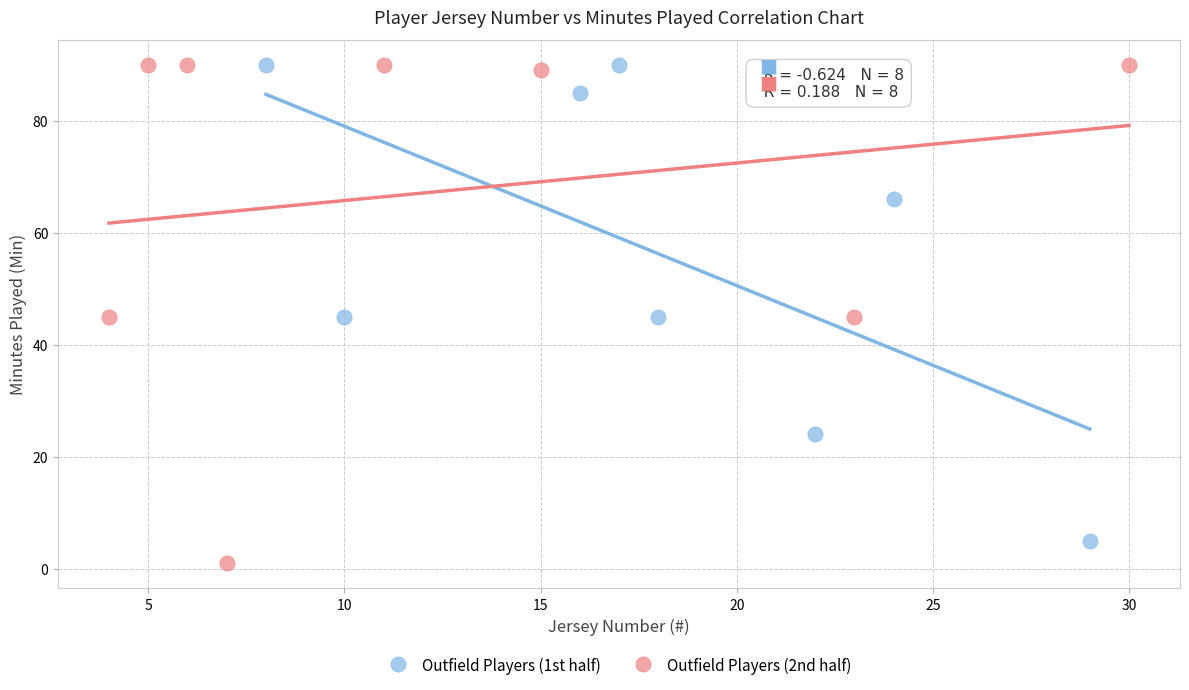

Which series has the largest Y range (max minus min)?

Outfield Players (2nd half)